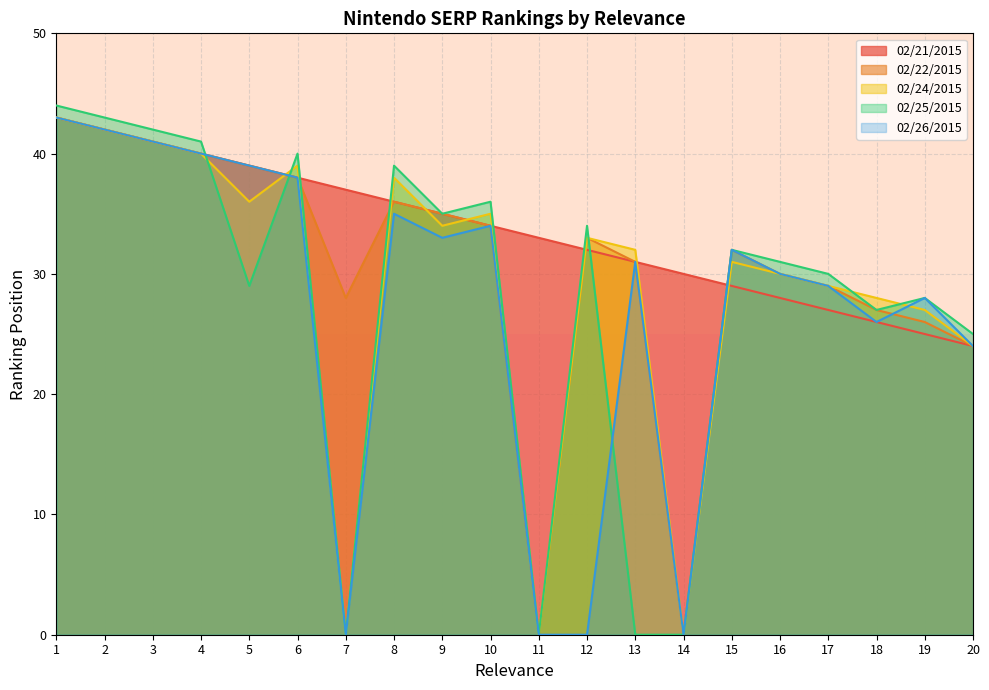

The value of 02/21/2015 at 2 is 42. True or false?

True